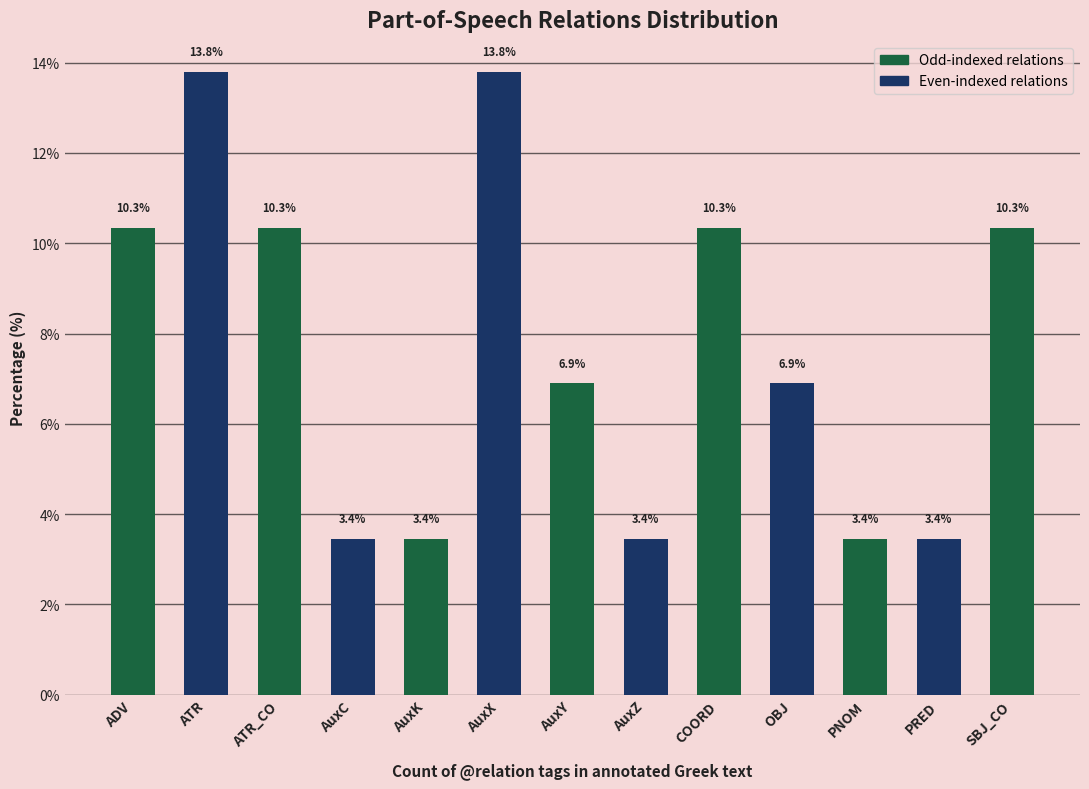

Which has a higher value, AuxZ or SBJ_CO?

SBJ_CO